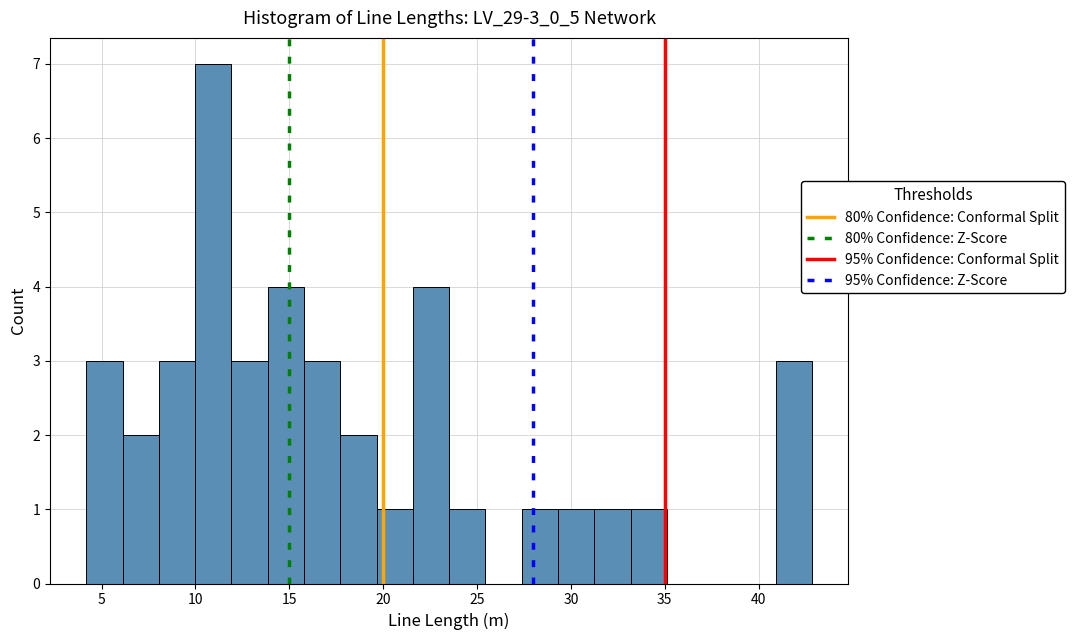

Read against the x-axis, roughly where is the centre of the tallest bar?

11.0